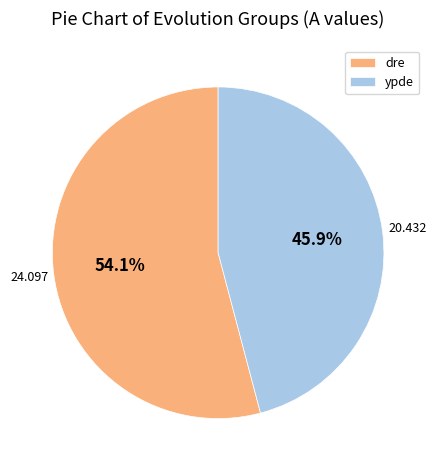

Which has a higher value, ypde or dre?

dre